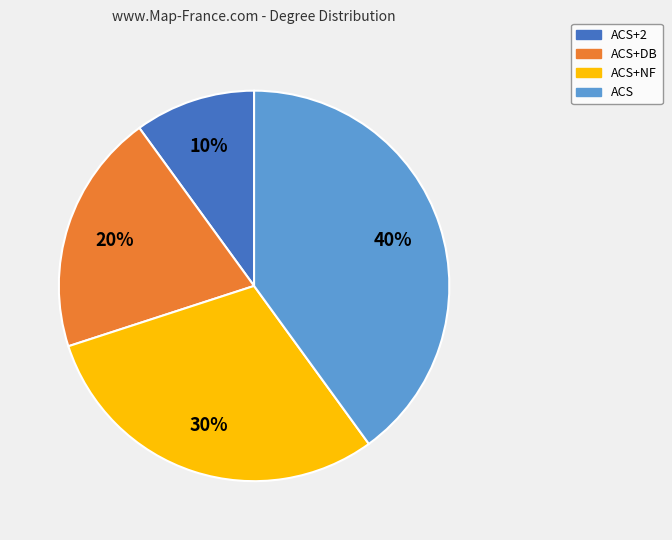

Which category has the biggest portion of the pie?

ACS